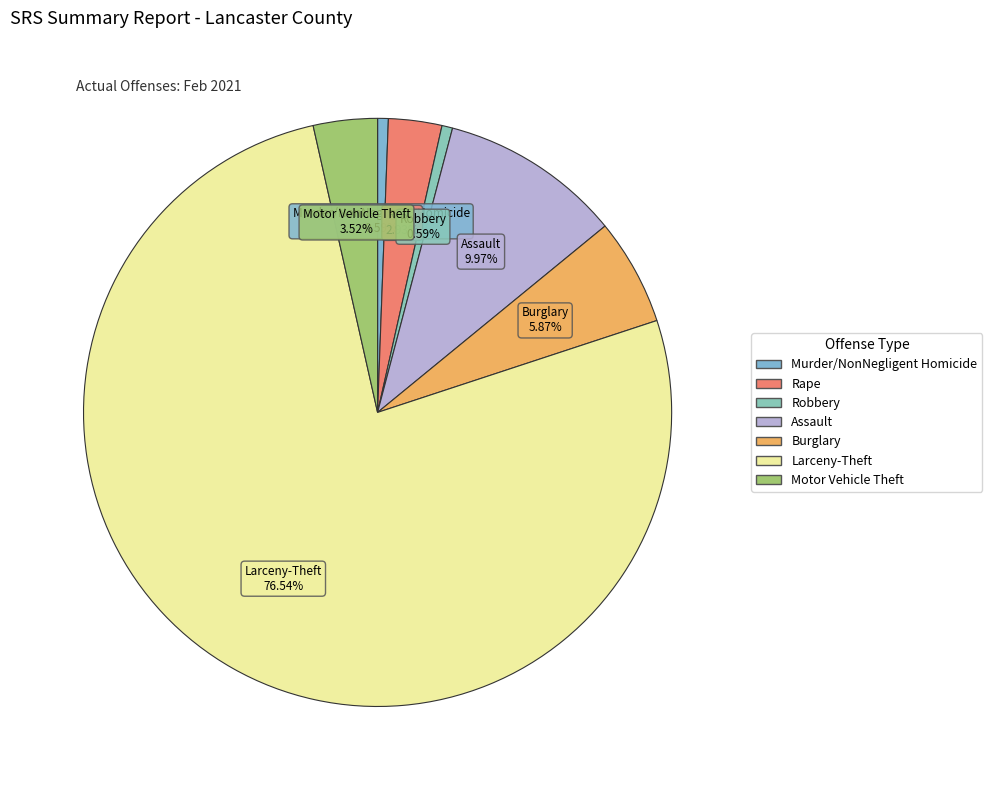

To the nearest percent, what is the difference between the Larceny-Theft and Murder/NonNegligent Homicide slice percentages?

76%